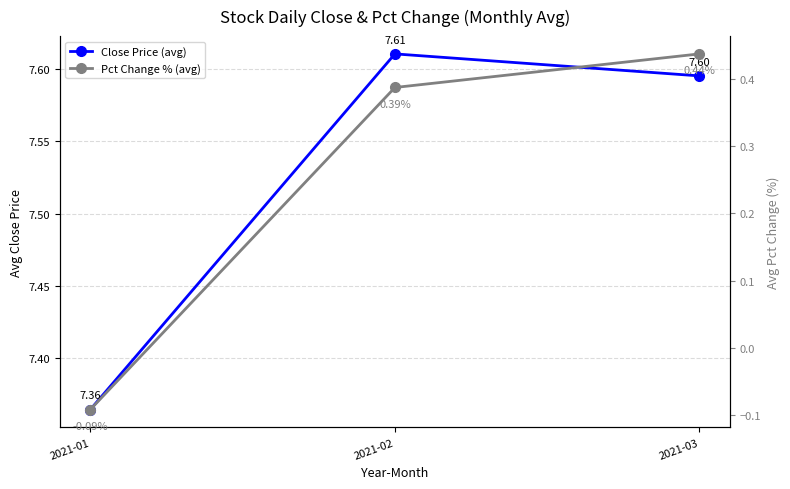

The value of Pct Change % (avg) at 2021-02 is 0.4. True or false?

True